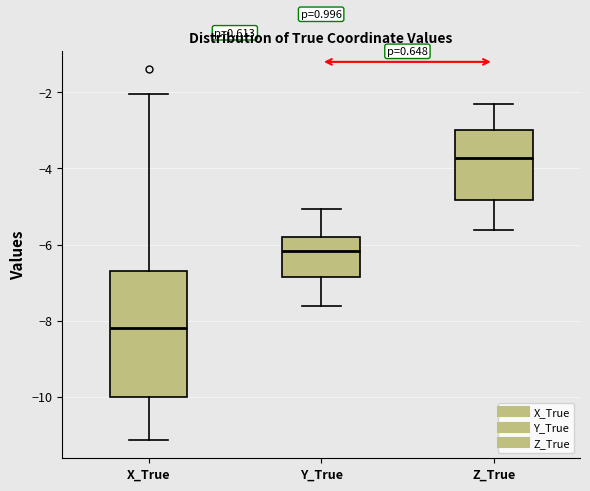

Where is the lower edge of the box for Y_True on the y-axis? The values are not printed on the chart, so give them approximately, as read against the axis.

-6.8